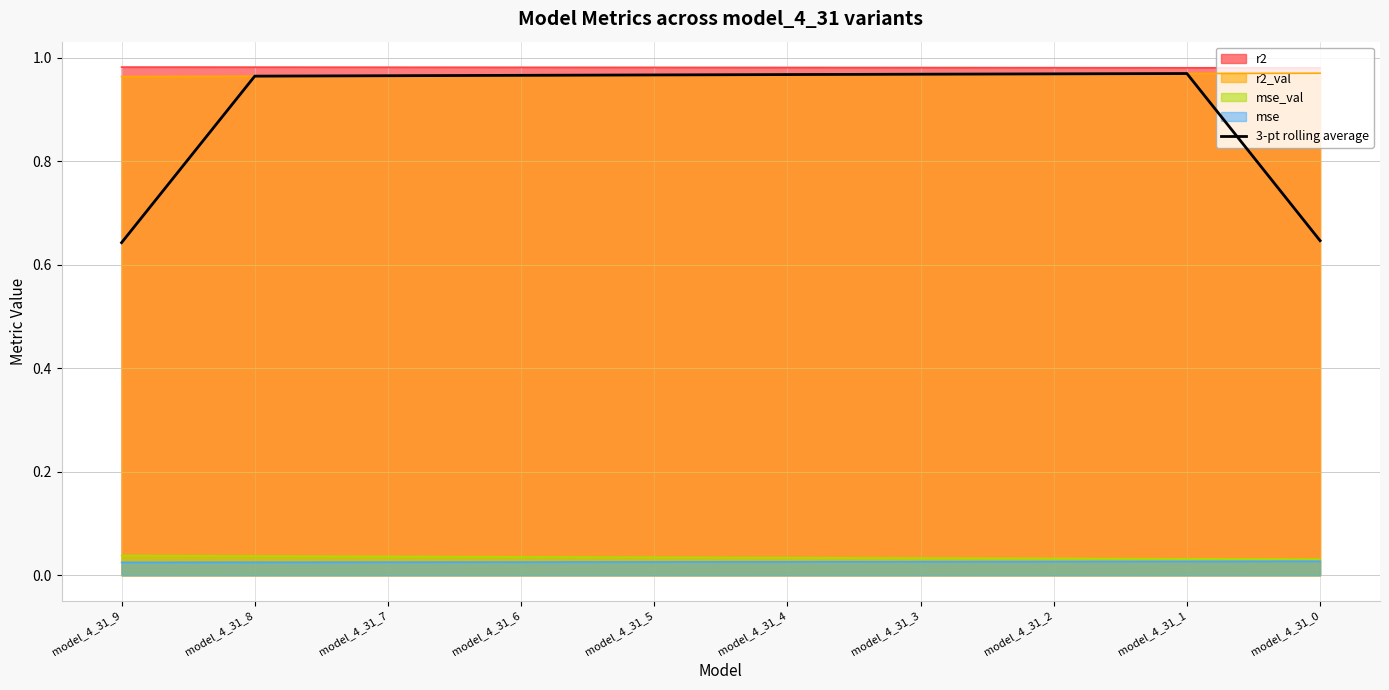

Is it true that 3-pt rolling average equals 1.0 at model_4_31_9?

False